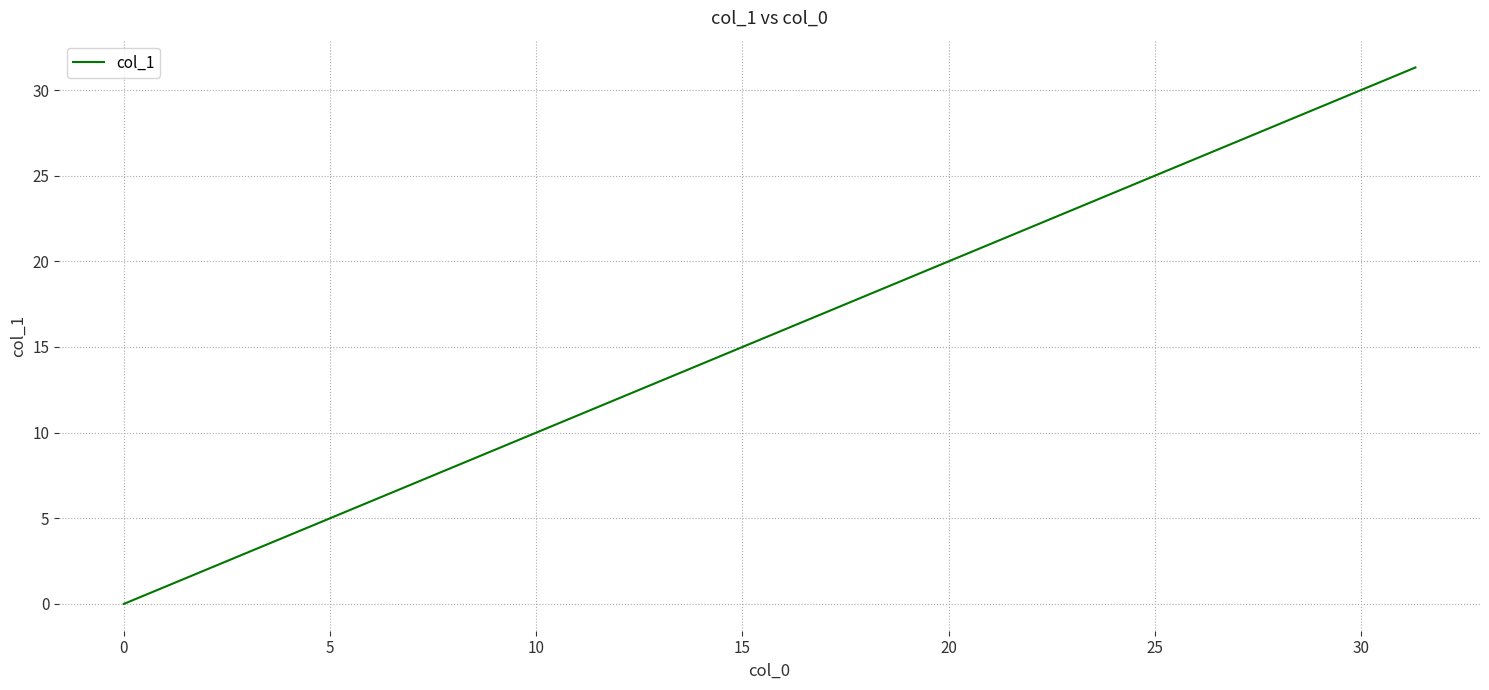

What is the maximum value shown in the chart?

31.3